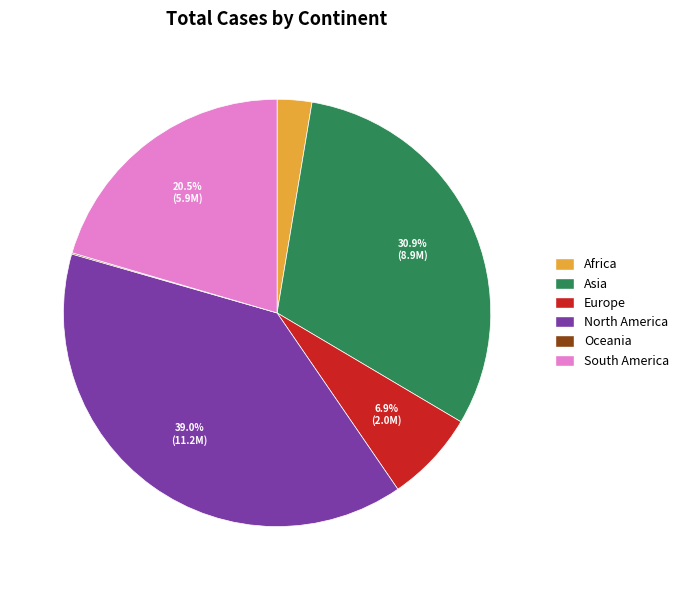

Does any single category account for the majority?

No